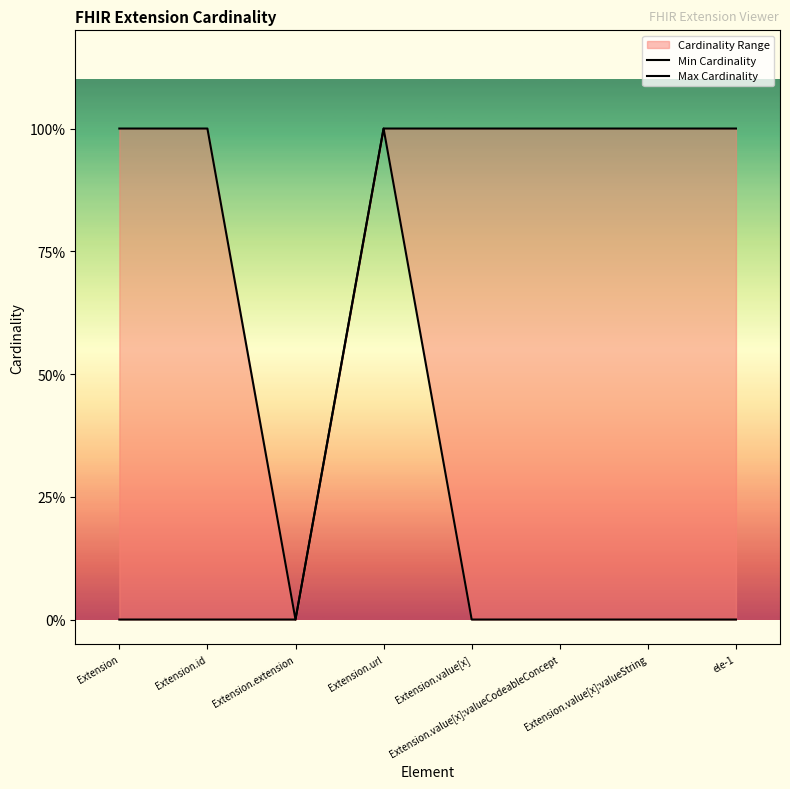

What is the label of the 7th point from the left?

Extension.value[x]:valueString